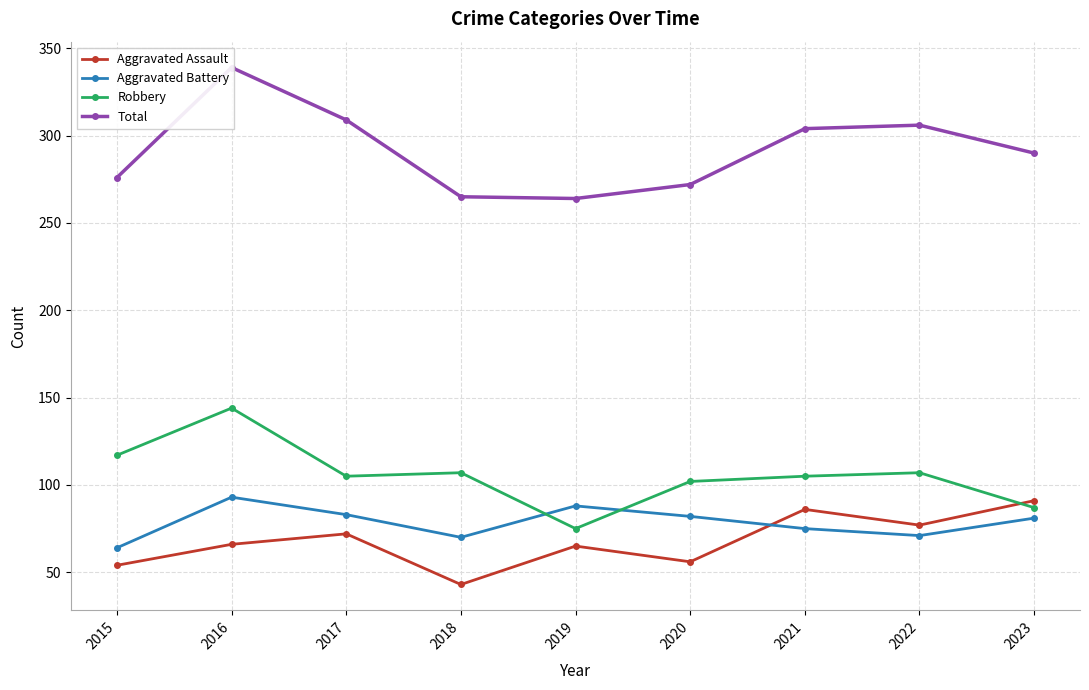

How many times do Robbery and Aggravated Assault cross each other?

1